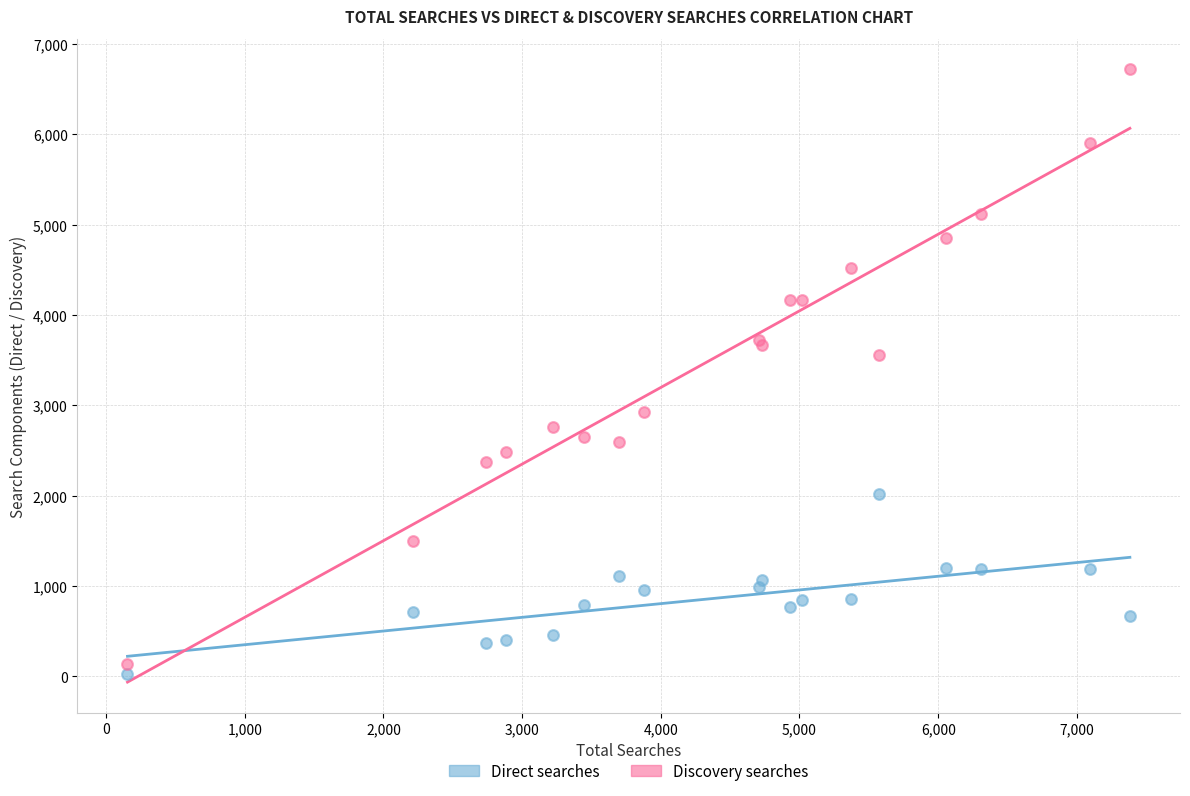

Which series reaches the maximum Y coordinate?

Discovery searches